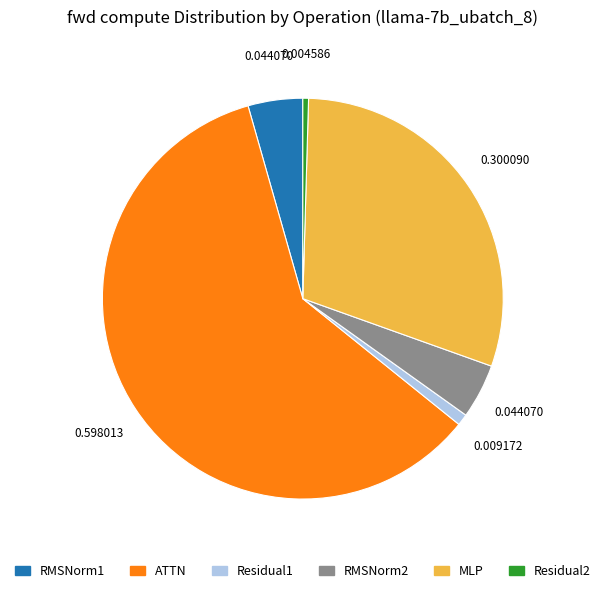

Count the number of slices in the pie.

6